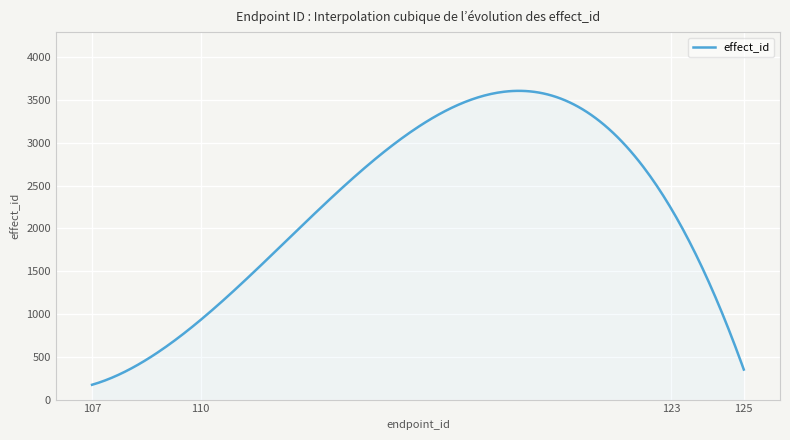

What is the minimum value shown in the chart?

173.0